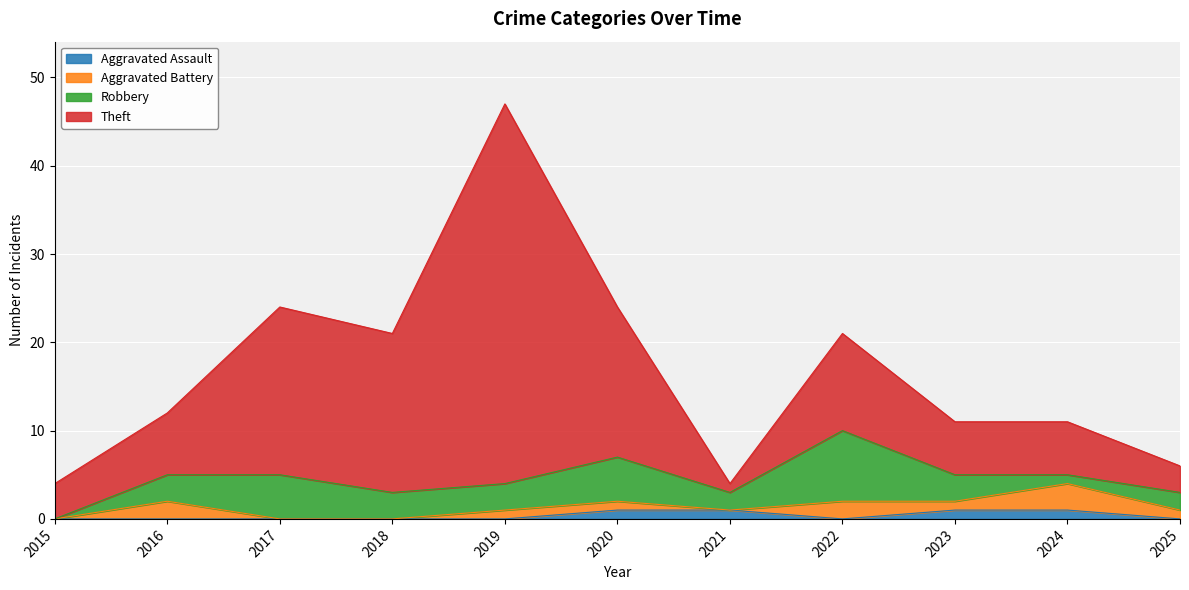

Reading left to right, what are all the values shown in this chart?

Aggravated Assault: 0	0	0	0	0	1	1	0	1	1	0
Aggravated Battery: 0	2	0	0	1	1	0	2	1	3	1
Robbery: 0	3	5	3	3	5	2	8	3	1	2
Theft: 4	7	19	18	43	17	1	11	6	6	3